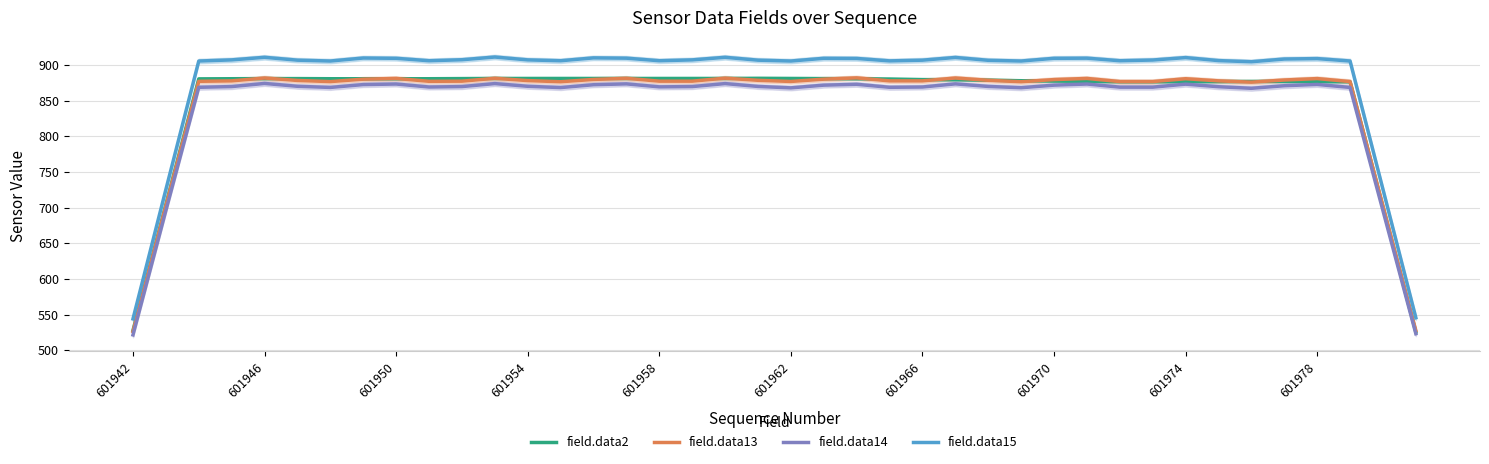

What is the total value across all series at 30?

3527.6